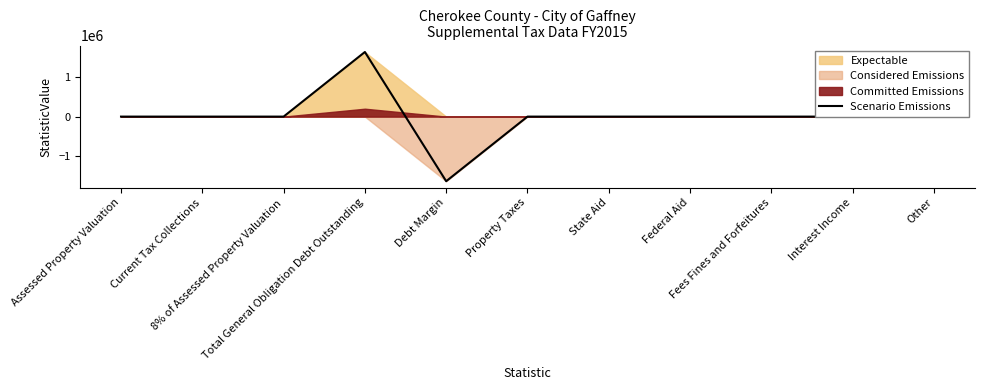

Reading left to right, what are all the values shown in this chart?

0	0	0	1636361	-1636361	0	0	0	0	0	0